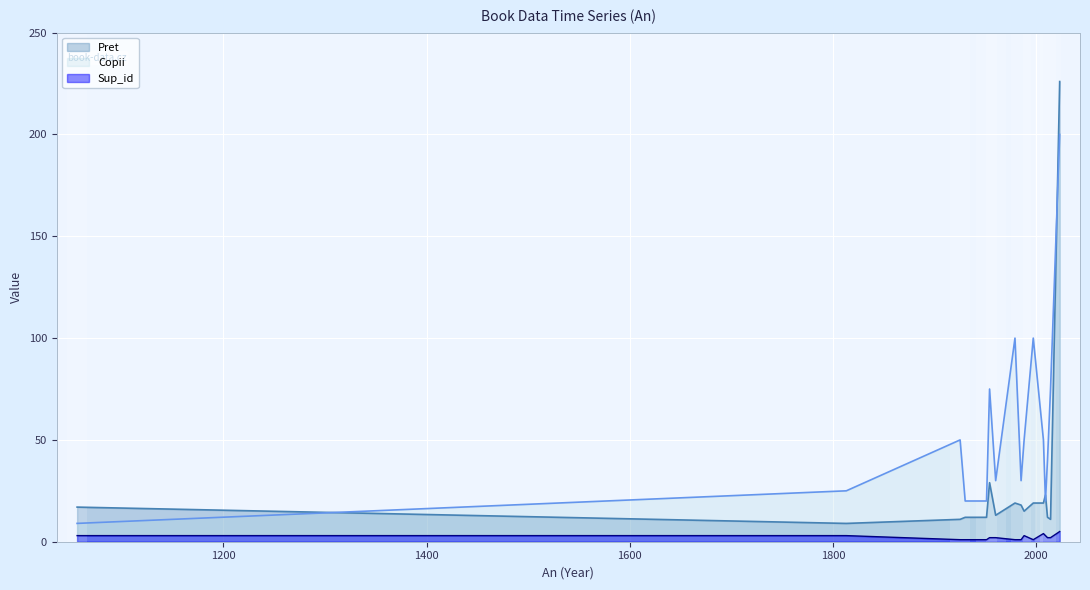

Reading left to right, list all the values displayed in this chart.

Pret: 1056=17.0	1813=9.0	1925=11.0	1930=12.0	1951=12.0	1954=29.0	1960=13.0	1979=19.0	1985=18.0	1988=15.0	1997=19.0	2007=19.0	2009=23.0	2011=12.0	2014=11.0	2023=226.0
Copii: 1056=9.0	1813=25.0	1925=50.0	1930=20.0	1951=20.0	1954=75.0	1960=30.0	1979=100.0	1985=30.0	1988=50.0	1997=100.0	2007=50.0	2009=20.0	2011=40.0	2014=75.0	2023=200.0
Sup_id: 1056=3.0	1813=3.0	1925=1.0	1930=1.0	1951=1.0	1954=2.0	1960=2.0	1979=1.0	1985=1.0	1988=3.0	1997=1.0	2007=4.0	2009=3.0	2011=2.0	2014=2.0	2023=5.0